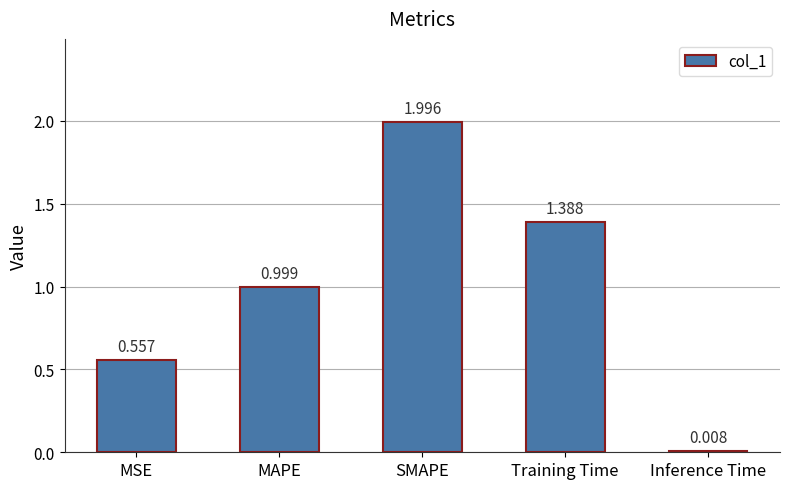

Which label corresponds to the smallest value in the chart?

Inference Time